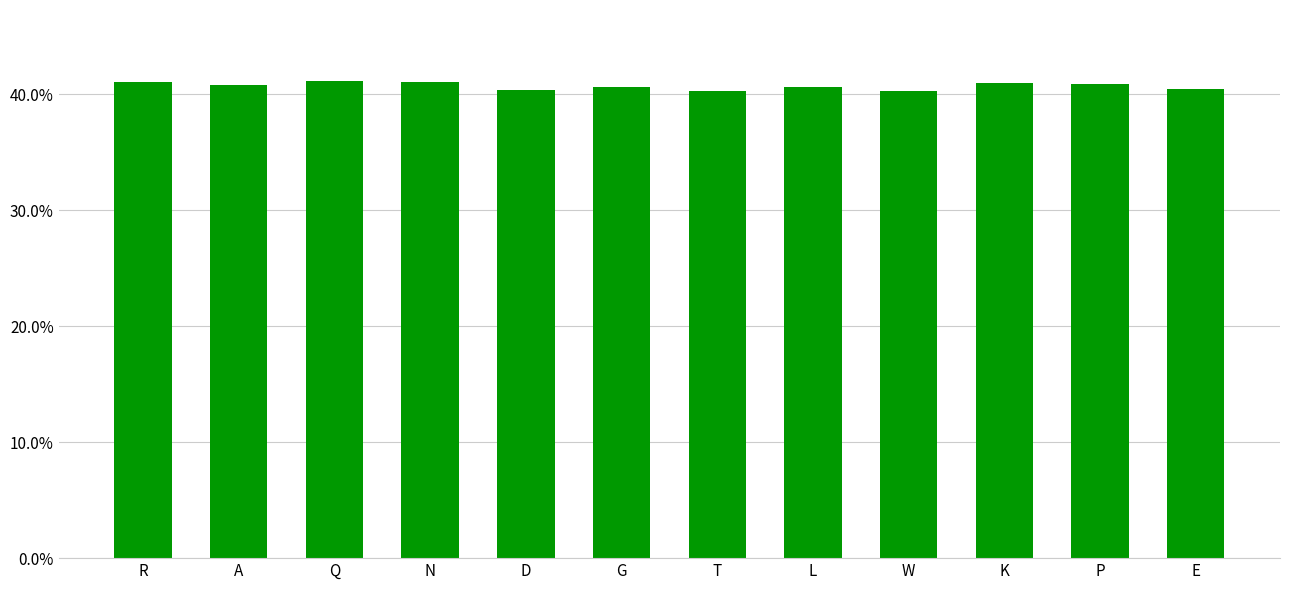

What position from the right is W?

4